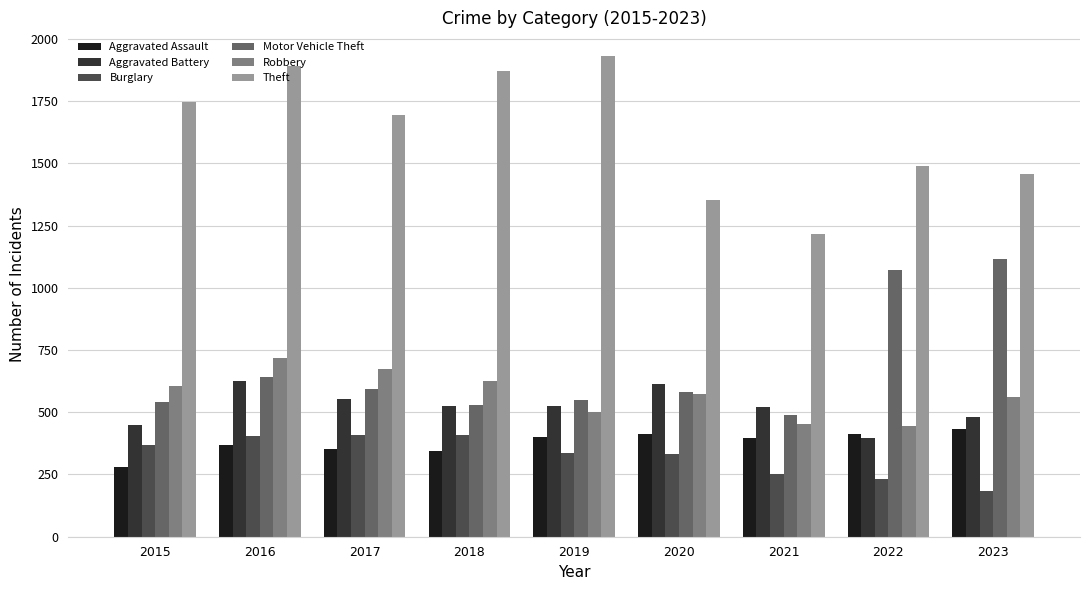

What value does the Theft series have at 2015, to the nearest 50?

1750